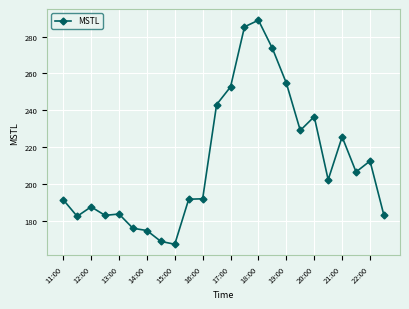

True or false: the data has more than 2 interior local peaks.

True